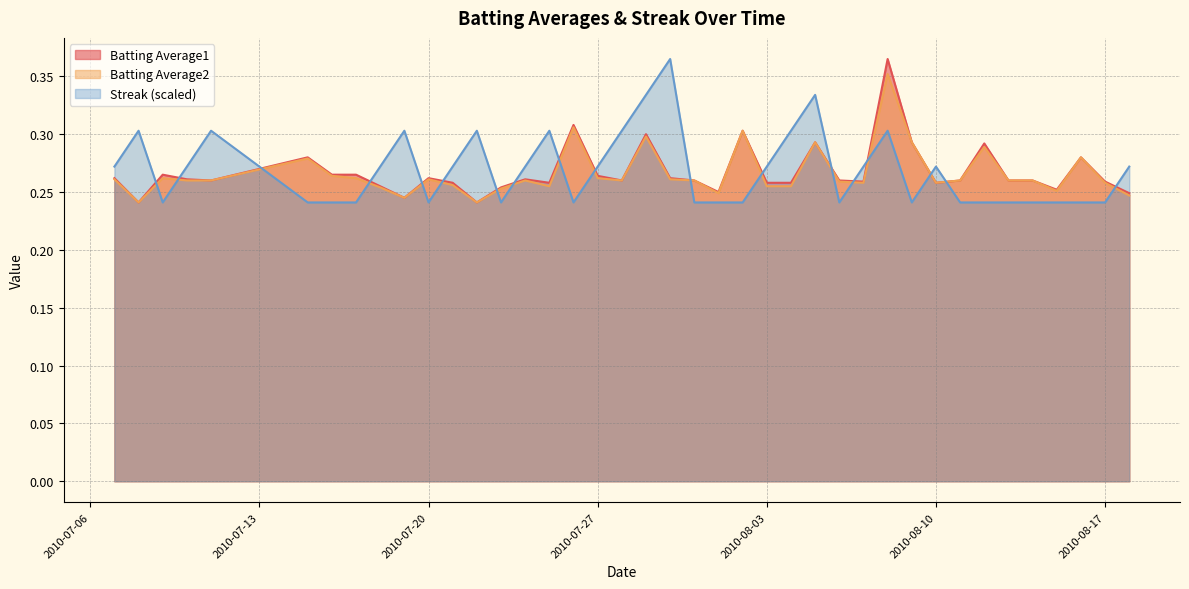

Which label corresponds to the largest value in the chart?

2010-08-08